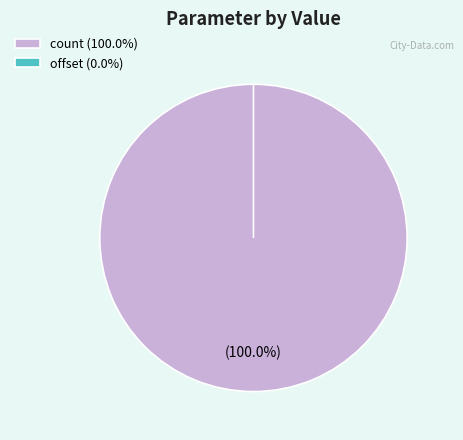

How many segments does this pie chart have?

2